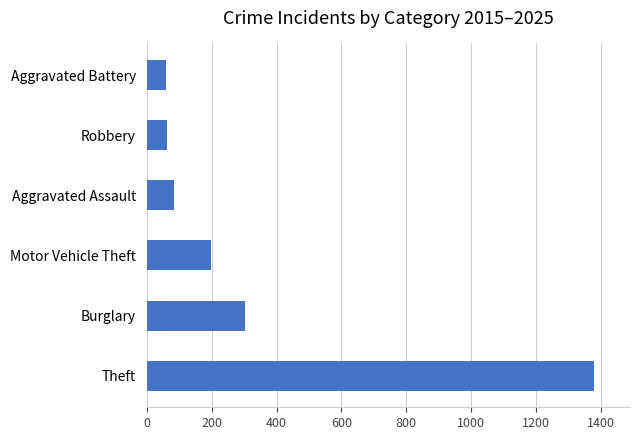

What is the difference between the values at Motor Vehicle Theft and Theft?

1182